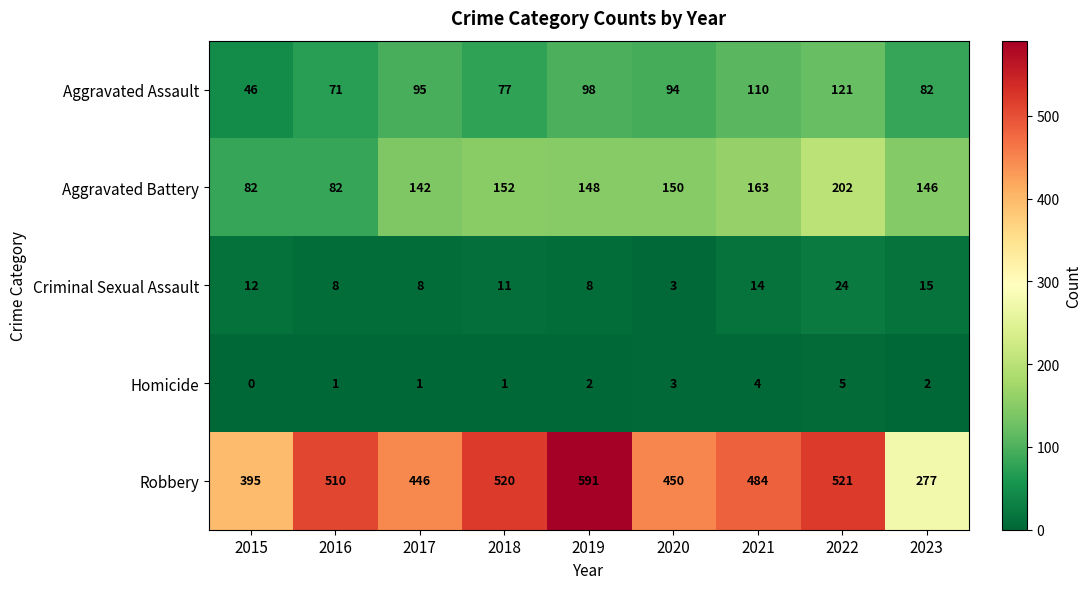

What value does the Homicide series have at 2020?

3